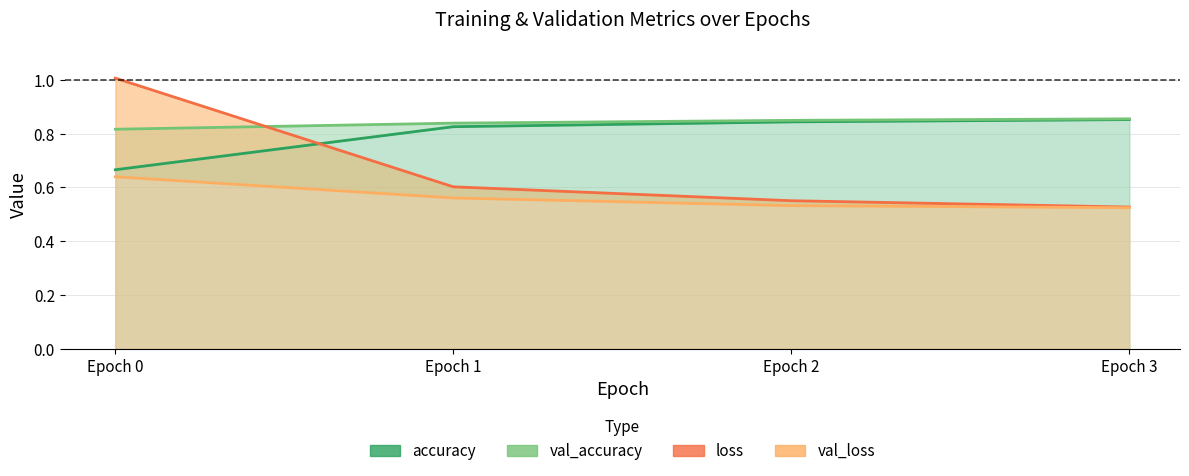

Reading left to right, what are all the values shown in this chart?

accuracy: 0.7	0.8	0.8	0.9
val_accuracy: 0.8	0.8	0.8	0.9
loss: 1.0	0.6	0.6	0.5
val_loss: 0.6	0.6	0.5	0.5